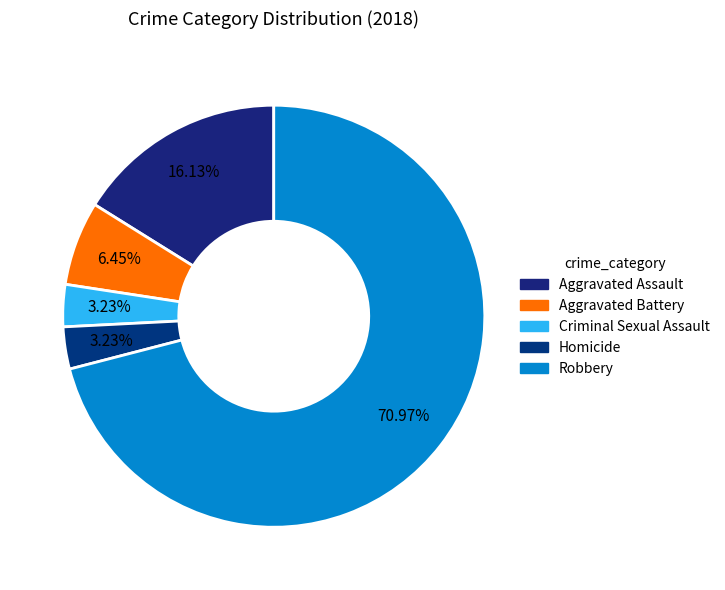

Is it true that Criminal Sexual Assault is 3% of the pie?

True